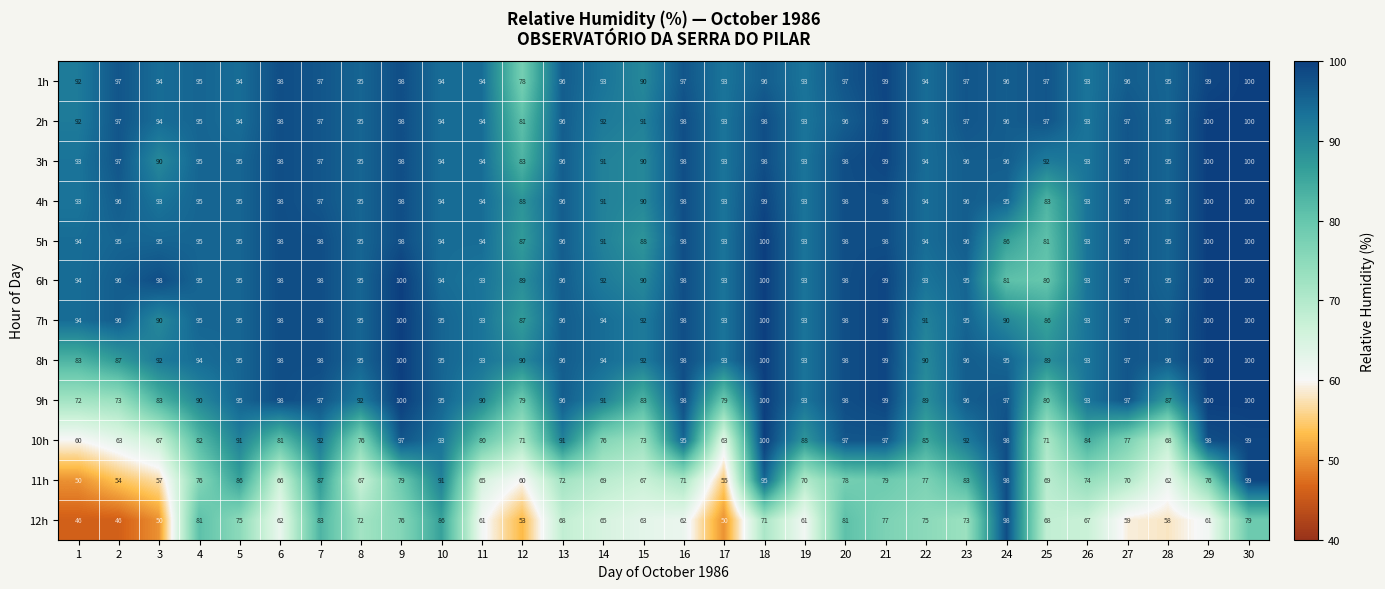

What is the total value across all series at 6?

1091